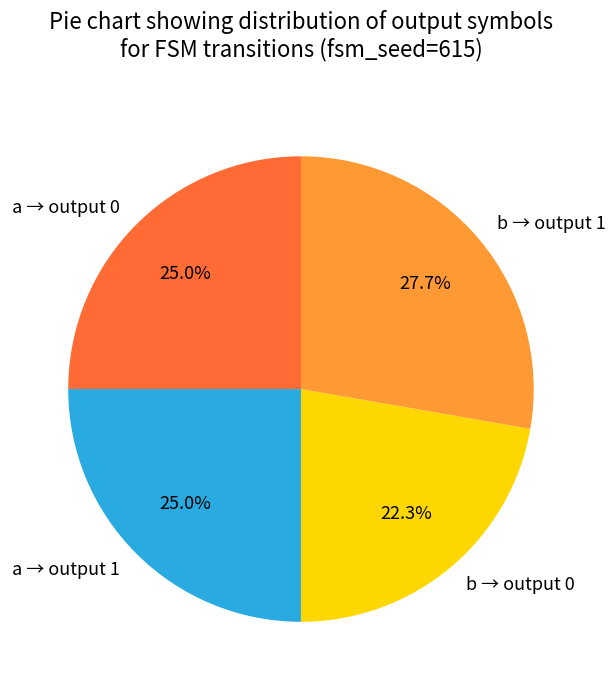

What is the total percentage of a → output 0 and a → output 1?

50.0%